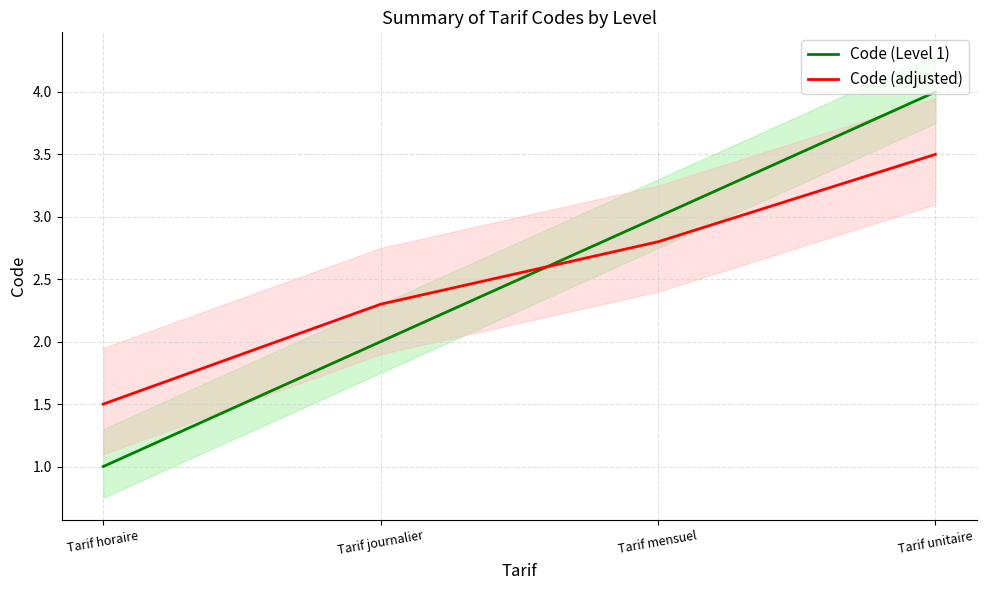

Is the value of Code (Level 1) at Tarif mensuel greater than the value of Code (adjusted) at Tarif mensuel?

Yes